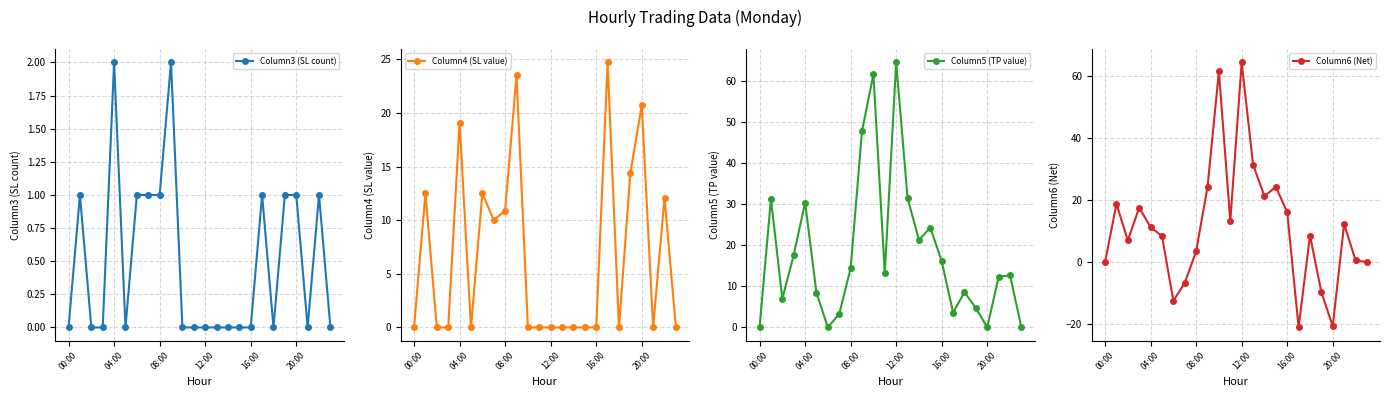

At how many categories does at least one series exceed -13?

24